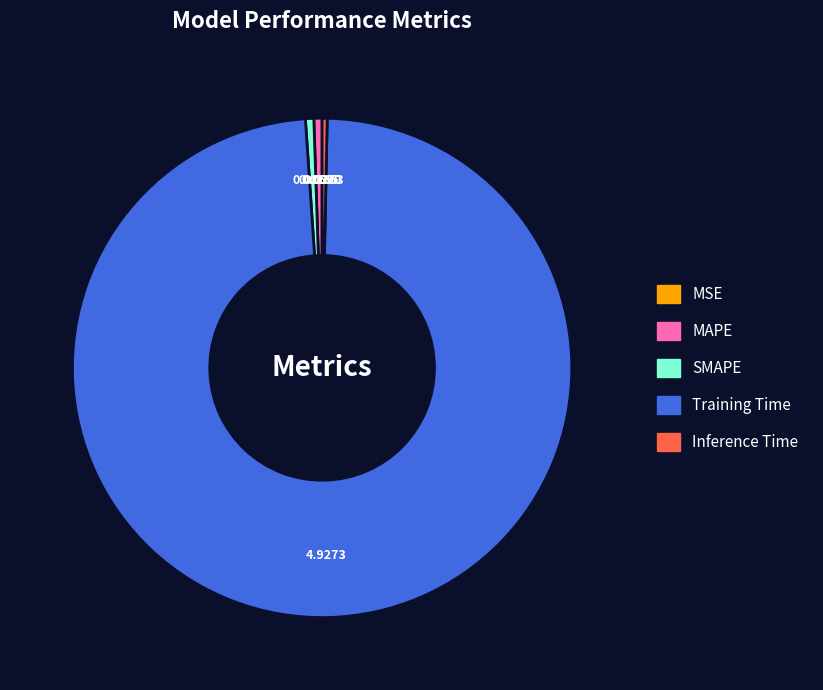

What is the majority slice?

Training Time